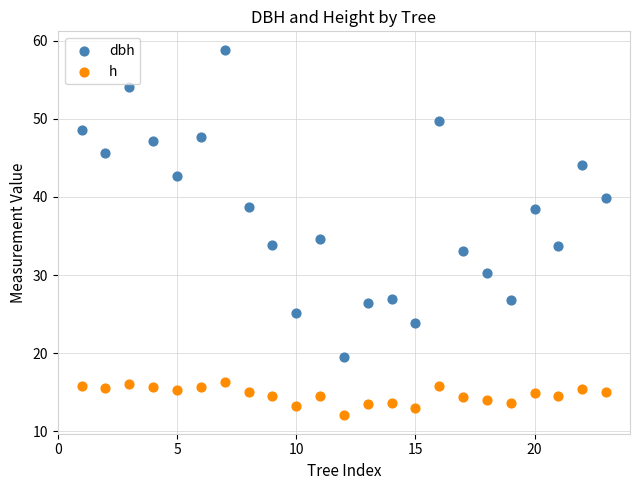

Which series contains the highest Y value?

dbh